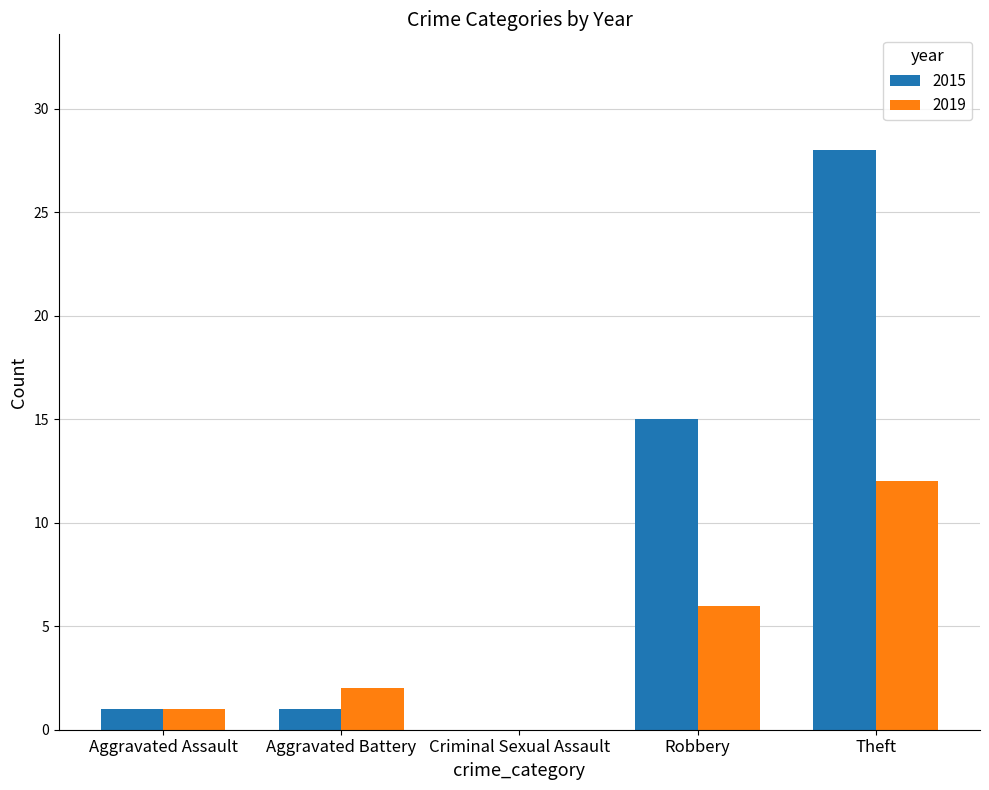

At which category is the sum across all series the highest?

Theft